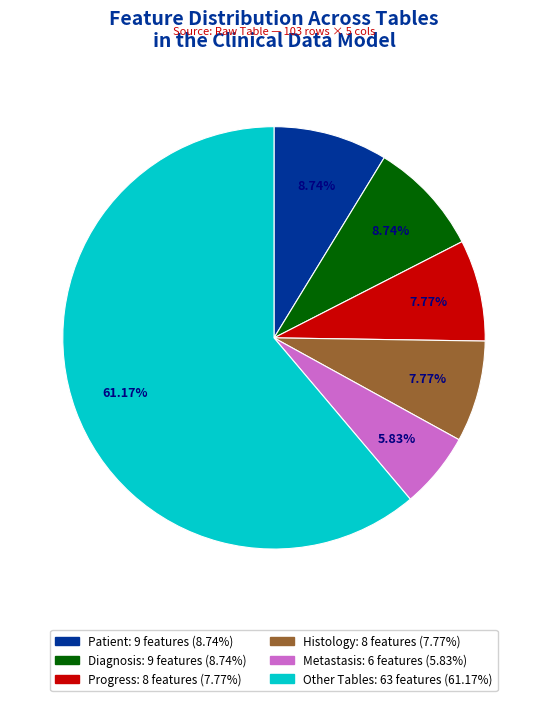

How many segments does this pie chart have?

6